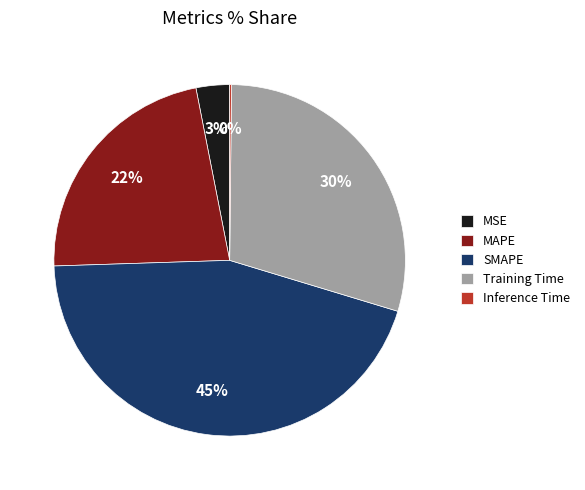

Does any single category account for the majority?

No